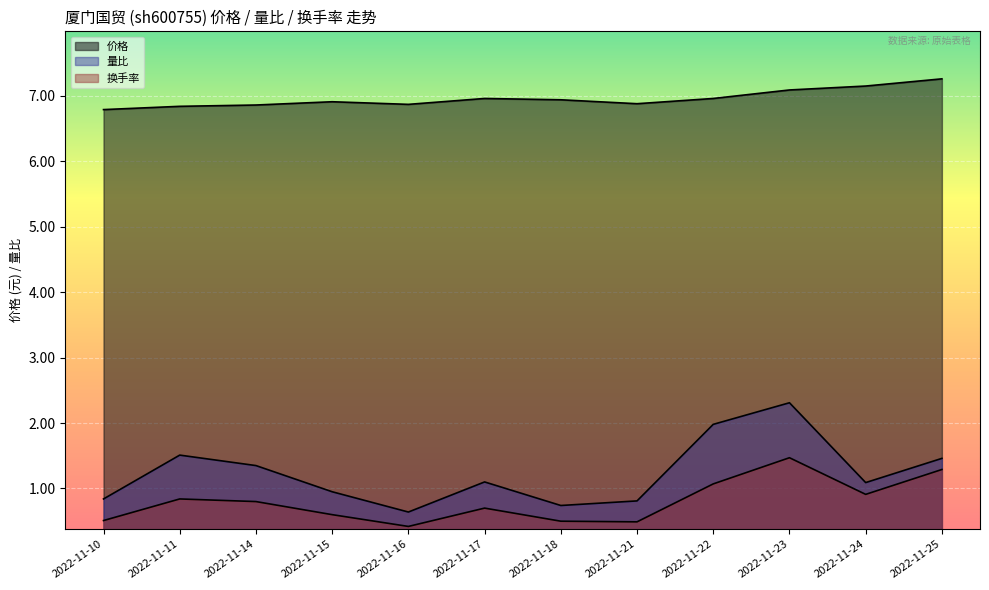

Reading left to right, transcribe all the data shown in this chart.

价格: 2022-11-10=6.8	2022-11-11=6.8	2022-11-14=6.9	2022-11-15=6.9	2022-11-16=6.9	2022-11-17=7.0	2022-11-18=6.9	2022-11-21=6.9	2022-11-22=7.0	2022-11-23=7.1	2022-11-24=7.2	2022-11-25=7.3
量比: 2022-11-10=0.8	2022-11-11=1.5	2022-11-14=1.4	2022-11-15=0.9	2022-11-16=0.6	2022-11-17=1.1	2022-11-18=0.7	2022-11-21=0.8	2022-11-22=2.0	2022-11-23=2.3	2022-11-24=1.1	2022-11-25=1.5
换手率: 2022-11-10=0.5	2022-11-11=0.8	2022-11-14=0.8	2022-11-15=0.6	2022-11-16=0.4	2022-11-17=0.7	2022-11-18=0.5	2022-11-21=0.5	2022-11-22=1.1	2022-11-23=1.5	2022-11-24=0.9	2022-11-25=1.3